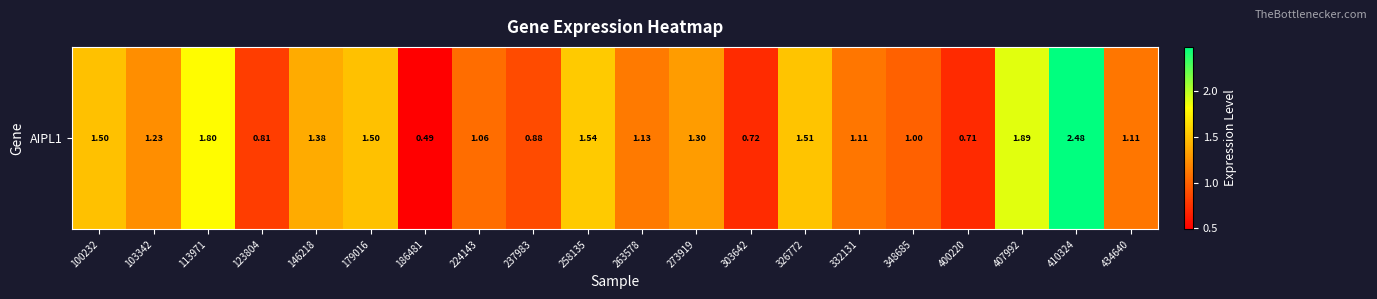

What is the change in value from 224143 to 258135?

+0.5